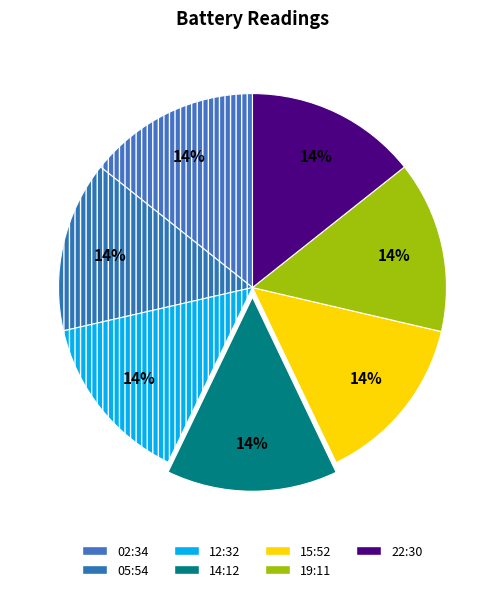

True or false: 12:32 accounts for 14% of the total.

True